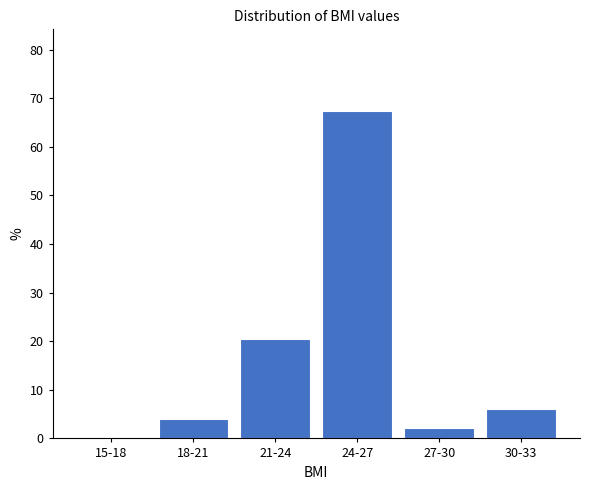

Reading right to left, extract all data points from this chart.

30-33=6.1	27-30=2.0	24-27=67.3	21-24=20.4	18-21=4.1	15-18=0.0